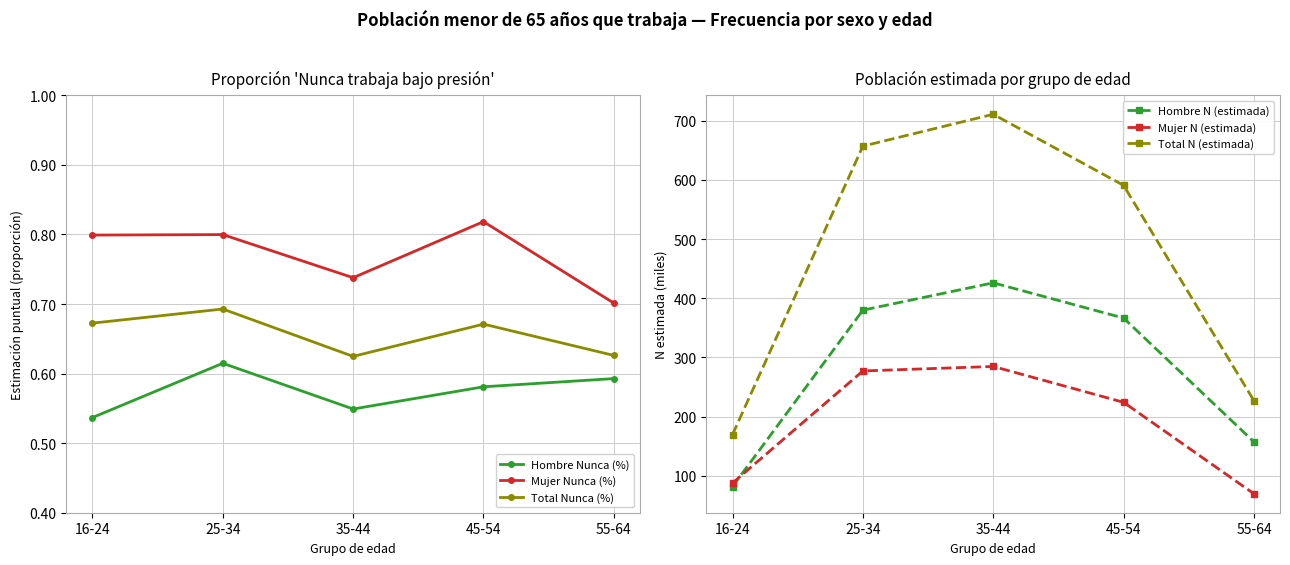

List the series in order of their peak value, lowest first.

Hombre Nunca (%), Total Nunca (%), Mujer Nunca (%), Mujer N (estimada), Hombre N (estimada), Total N (estimada)